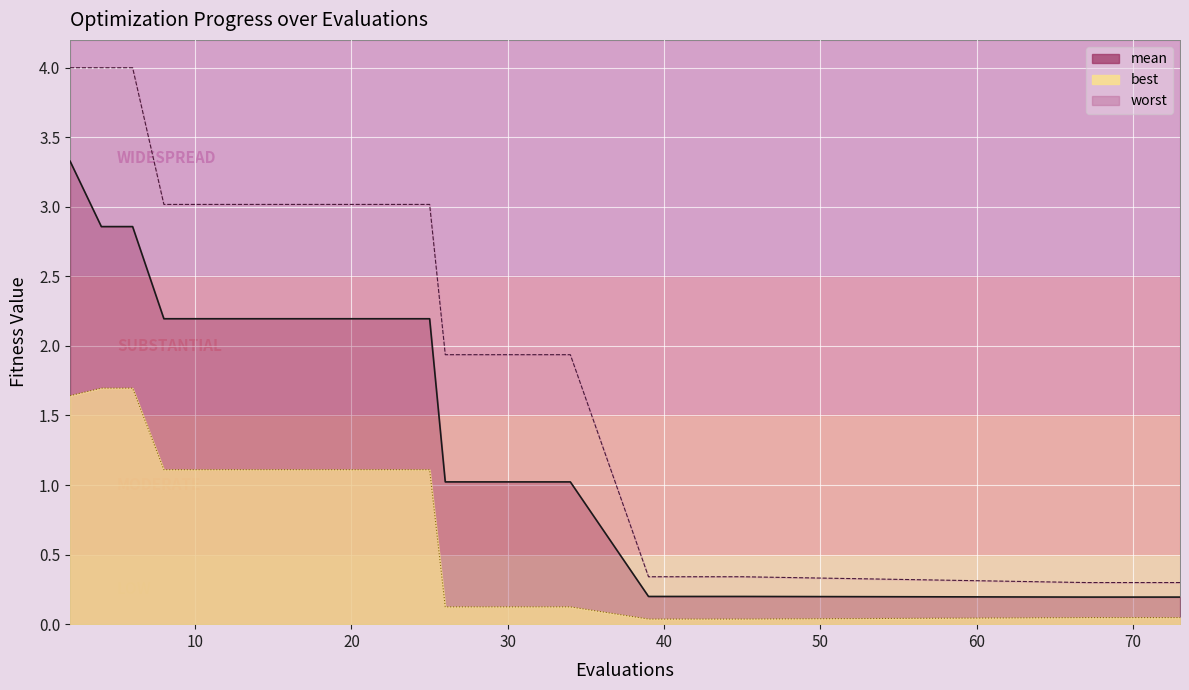

Reading left to right, transcribe all the data shown in this chart.

mean: 3.3	2.9	2.9	2.2	2.2	2.2	2.2	2.2	2.2	2.2	2.2	2.2	2.2	2.2	1.0	1.0	1.0	1.0	1.0	0.2	0.2	0.2	0.2	0.2	0.2	0.2	0.2	0.2
best: 1.6	1.7	1.7	1.1	1.1	1.1	1.1	1.1	1.1	1.1	1.1	1.1	1.1	1.1	0.1	0.1	0.1	0.1	0.1	0.0	0.0	0.0	0.0	0.0	0.0	0.0	0.0	0.0
worst: 4.0	4.0	4.0	3.0	3.0	3.0	3.0	3.0	3.0	3.0	3.0	3.0	3.0	3.0	1.9	1.9	1.9	1.9	1.9	0.3	0.3	0.3	0.3	0.3	0.3	0.3	0.3	0.3